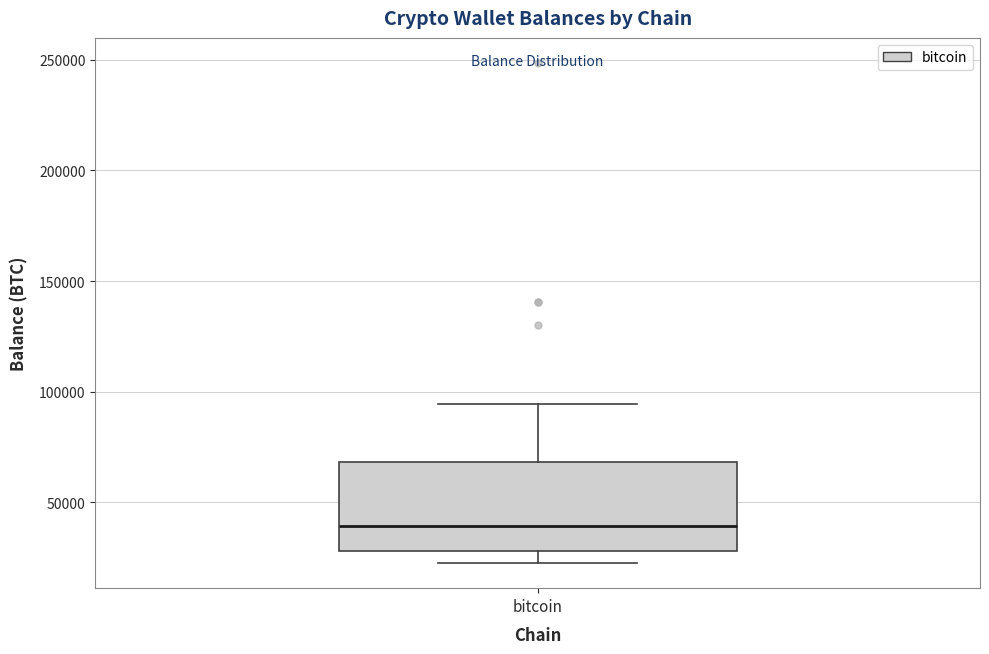

Transcribe this box plot: give where the median line is, the range the box spans, and where the two whiskers end, as read against the y-axis. The values are not printed on the chart, so give them approximately, as read against the axis.

median 40000, box 30000 to 70000, whiskers 25000 to 95000